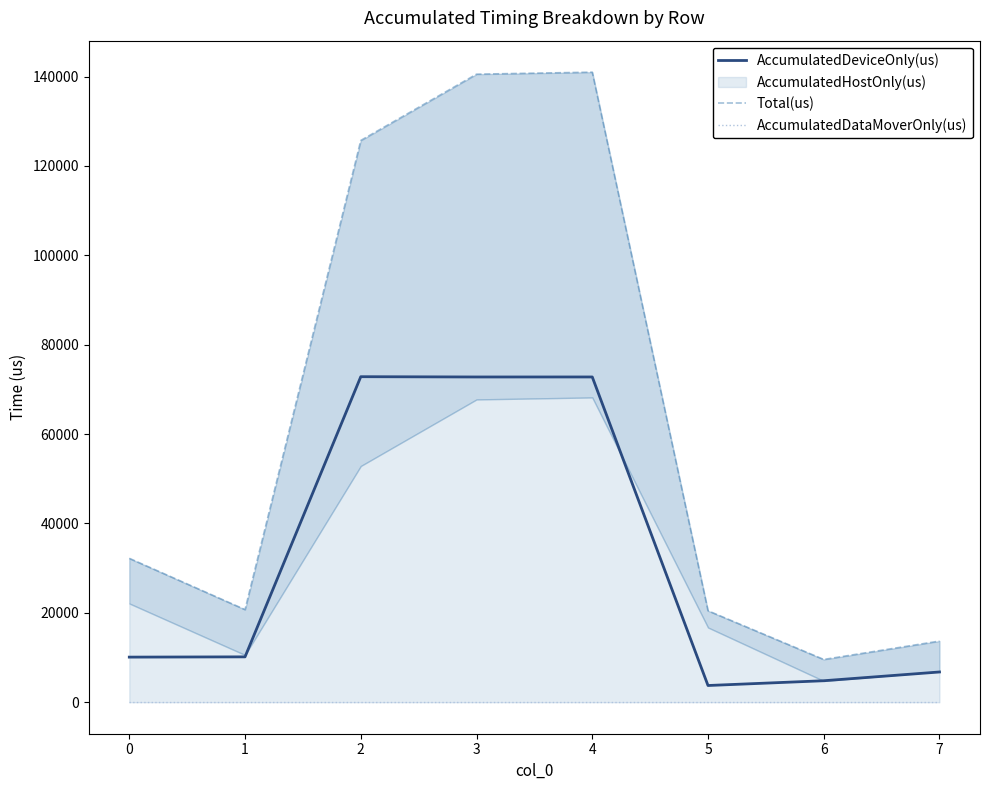

True or false: AccumulatedDataMoverOnly(us) and Total(us) intersect in this chart.

False